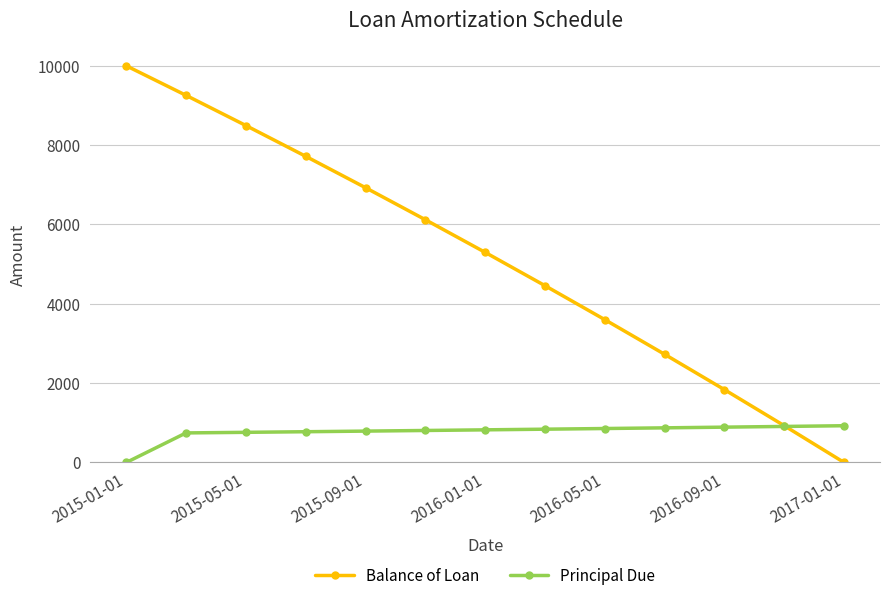

List the series in order of their overall mean, lowest first.

Principal Due, Balance of Loan